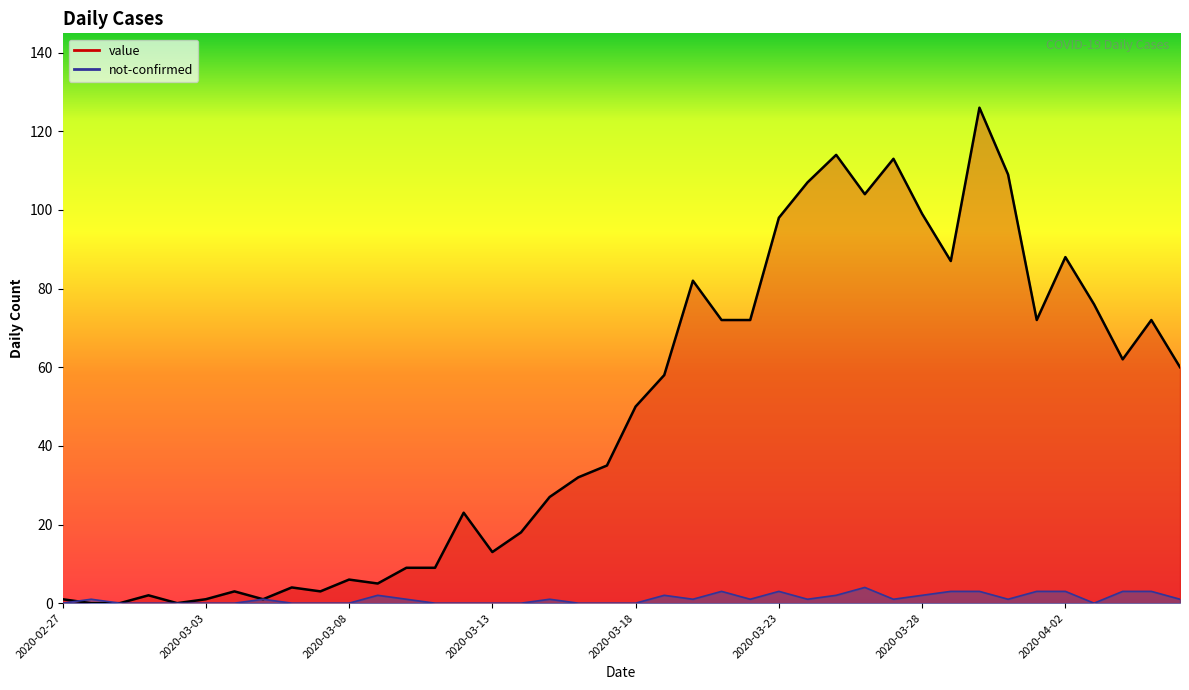

True or false: value and not-confirmed intersect in this chart.

True